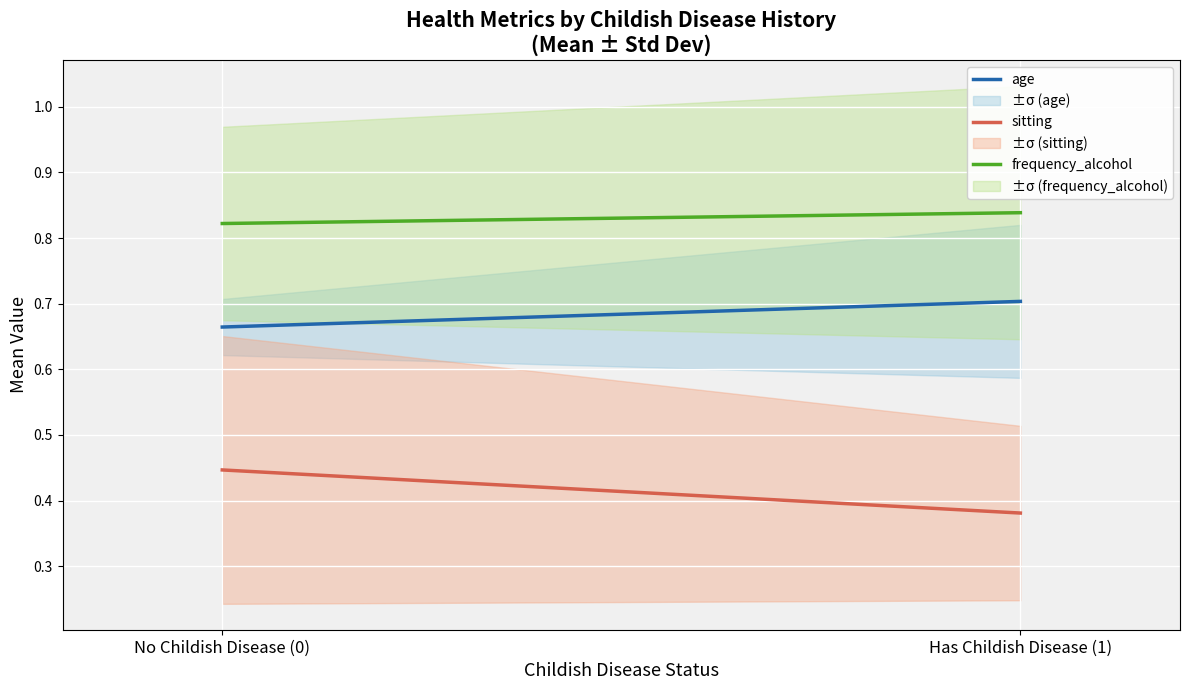

List the series in order of their peak value, lowest first.

sitting, age, frequency_alcohol